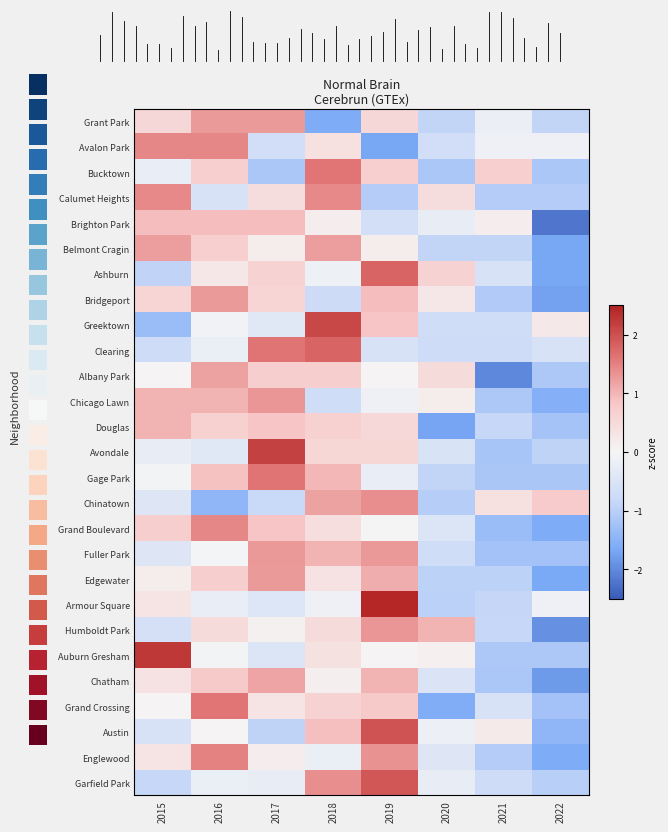

What is the sum of the Gage Park values at 2015 and 2017?

1.6